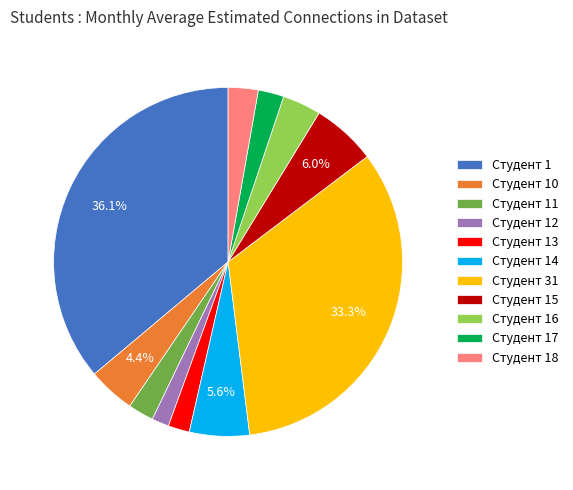

What is the largest slice in the pie chart?

Студент 1